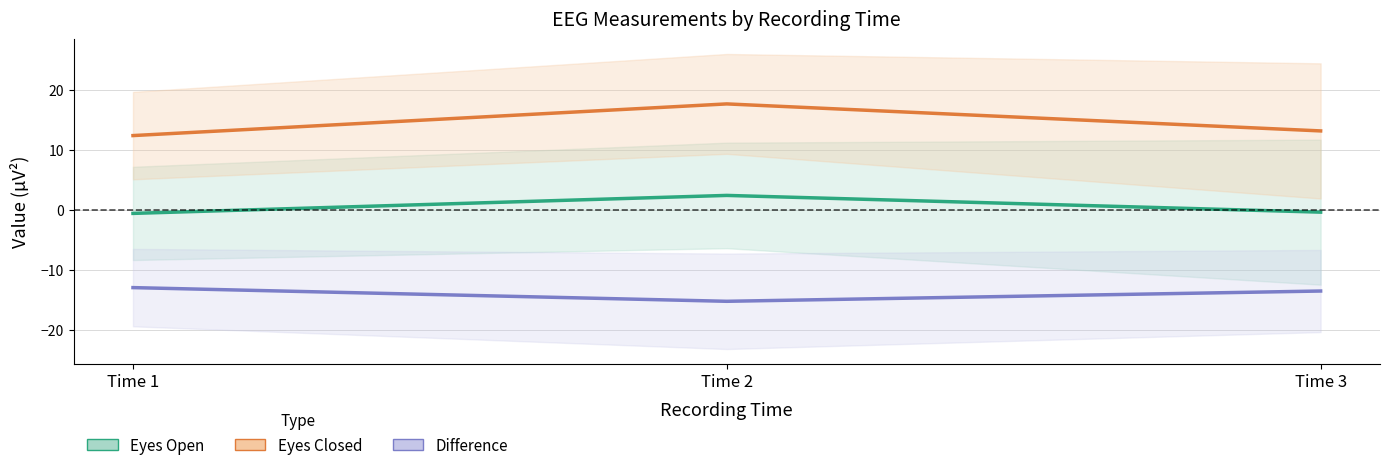

What is the sum of the Difference values at Time 1 and Time 2?

-28.2